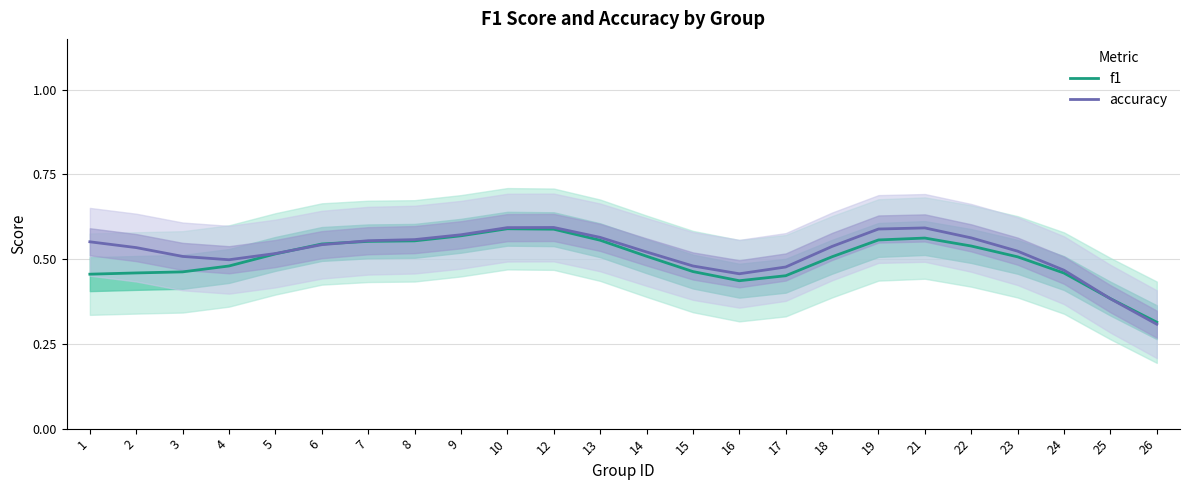

Which series has the largest range (max minus min)?

accuracy